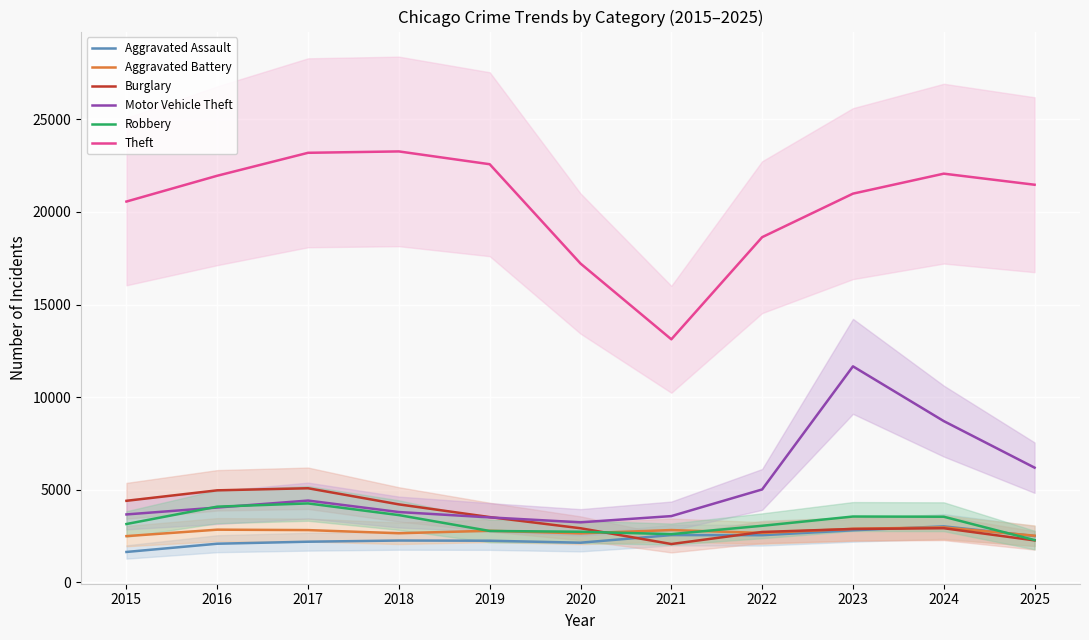

What is the difference between the highest and lowest values at 2025?

19209